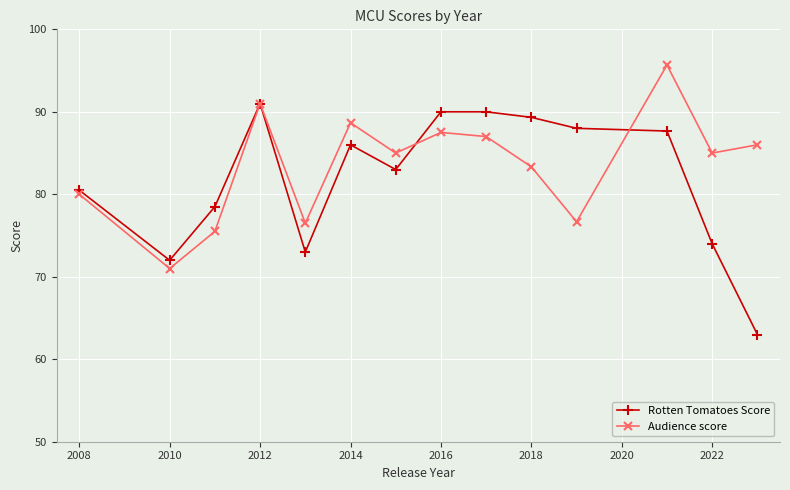

What are all the series names shown in the legend?

Rotten Tomatoes Score, Audience score